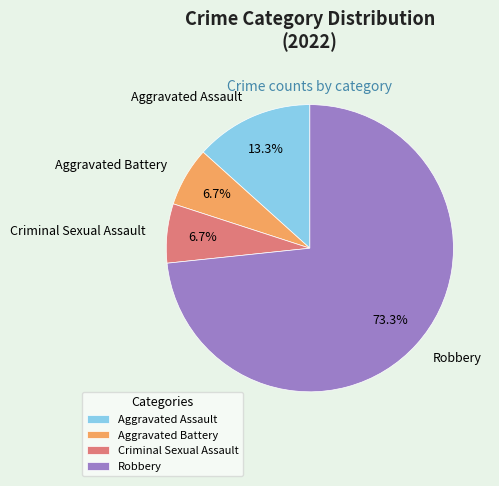

What is the ratio of the value at Criminal Sexual Assault to the value at Robbery?

0.1